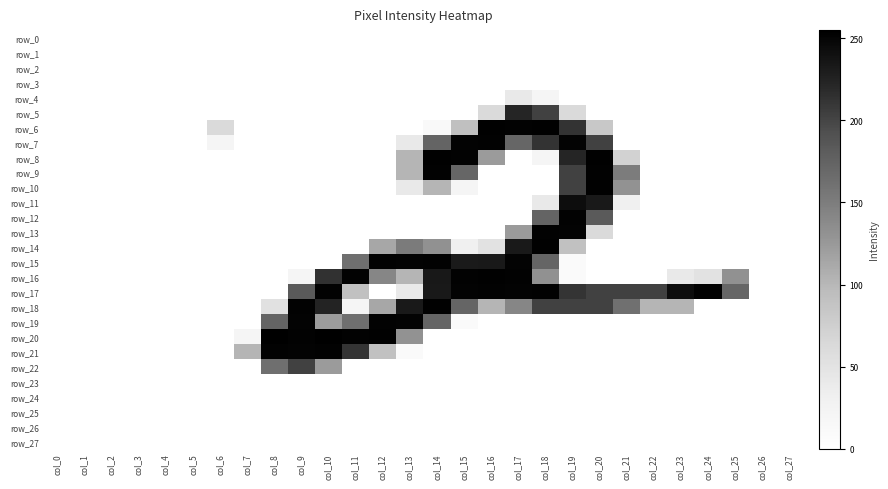

At which category does the chart reach its peak across all series?

col_8